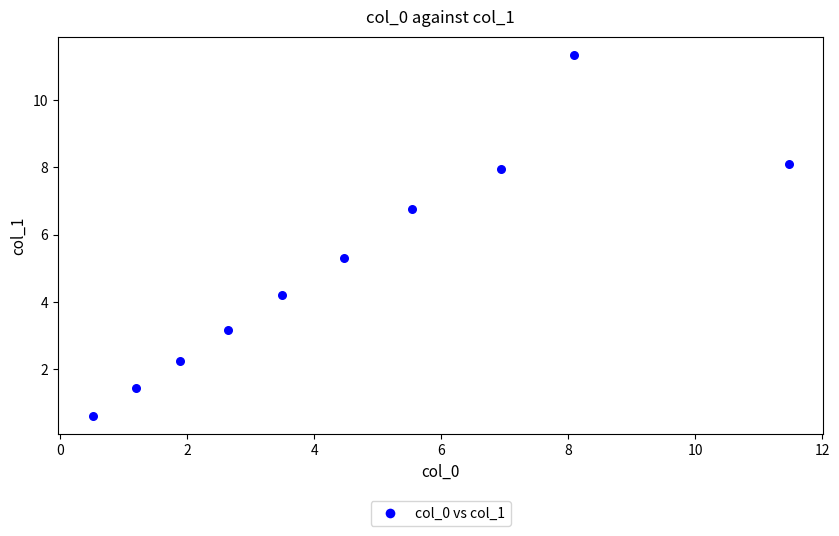

What is the average Y value?

5.1